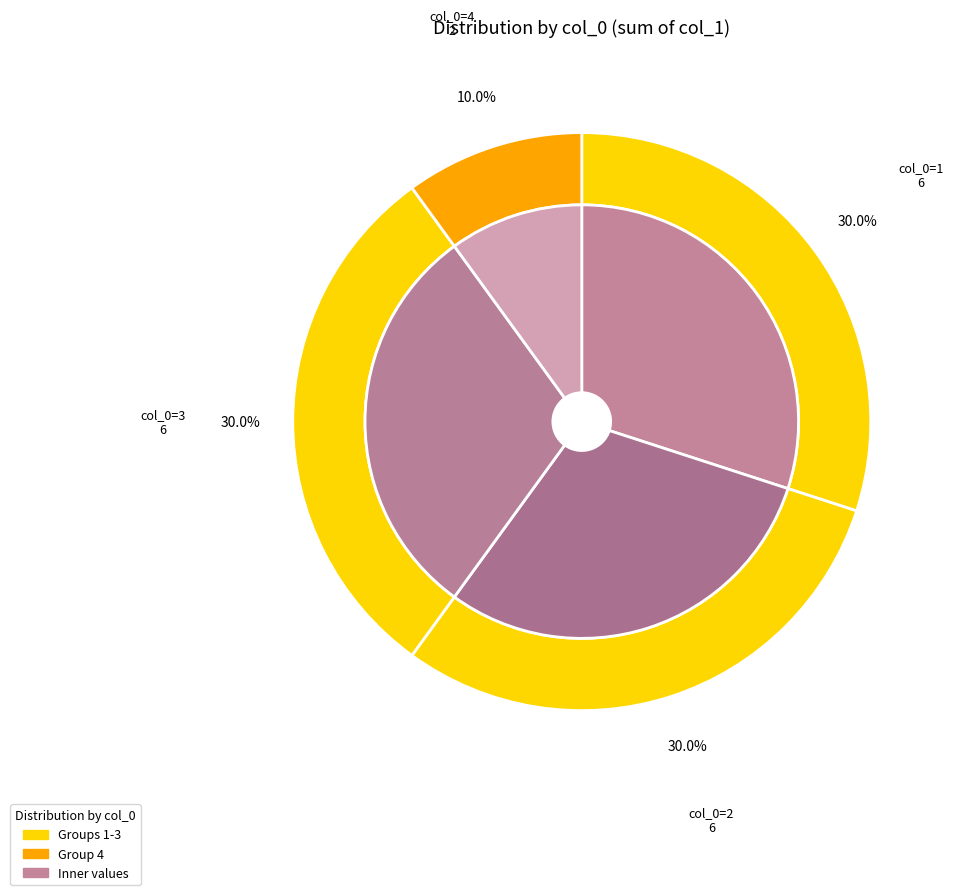

To the nearest percent, what percentage of the pie is 2?

30%